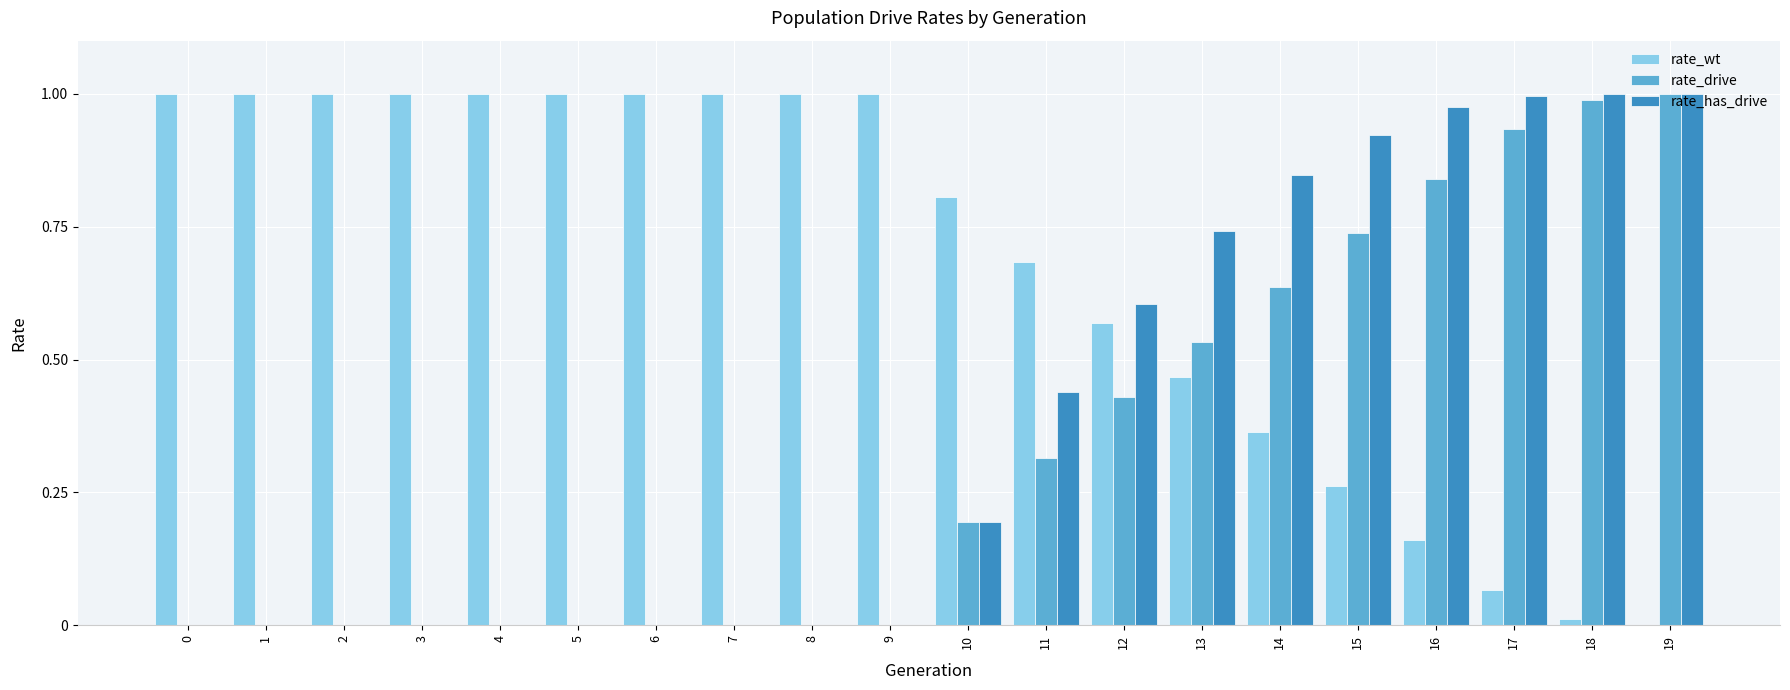

Which series has the largest total across all categories?

rate_wt